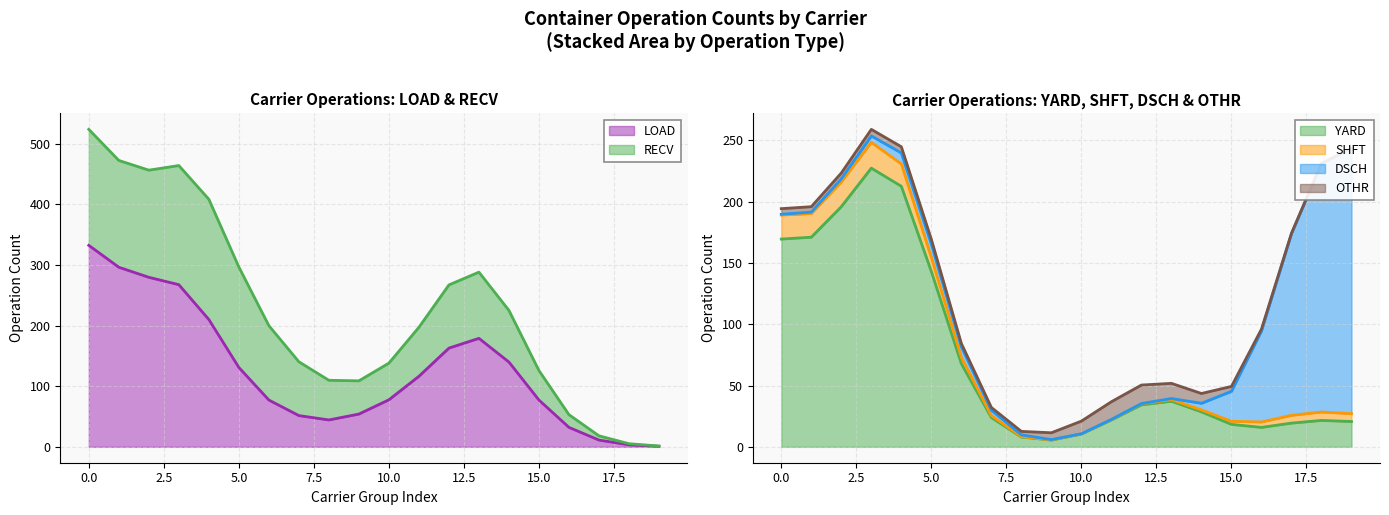

Which series has the largest total across all categories?

LOAD